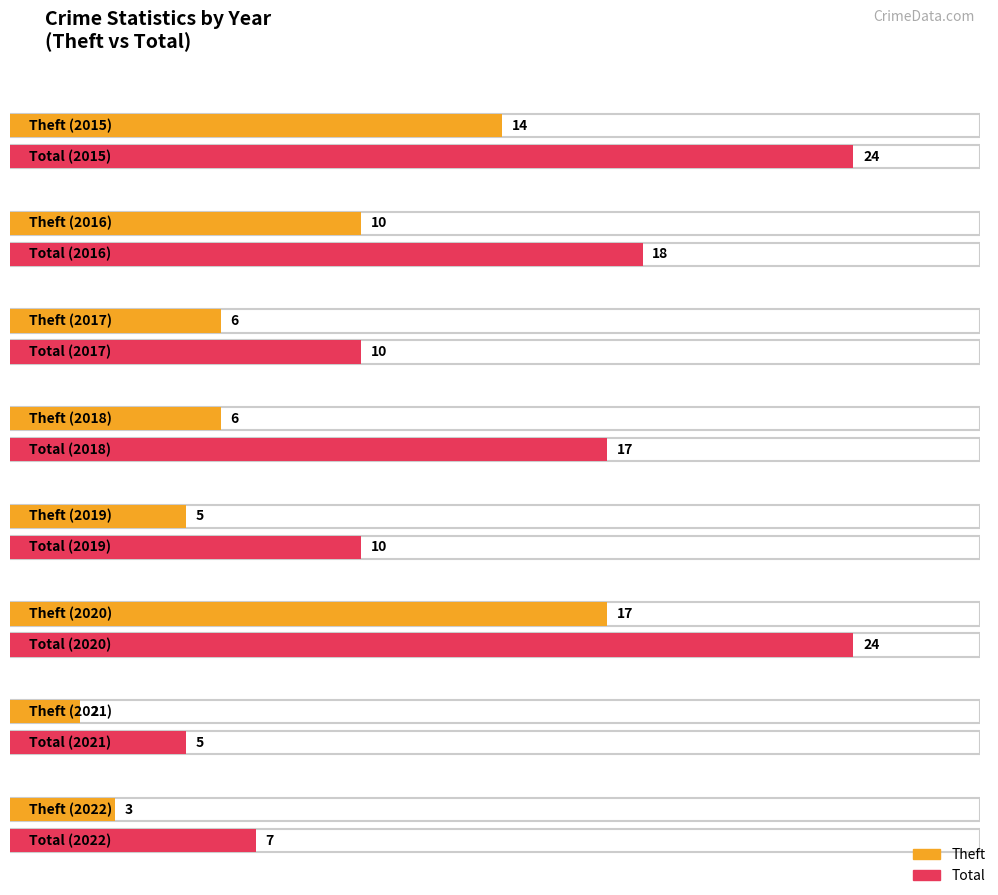

What is the value of the Total bar at the 8th from the left?

7